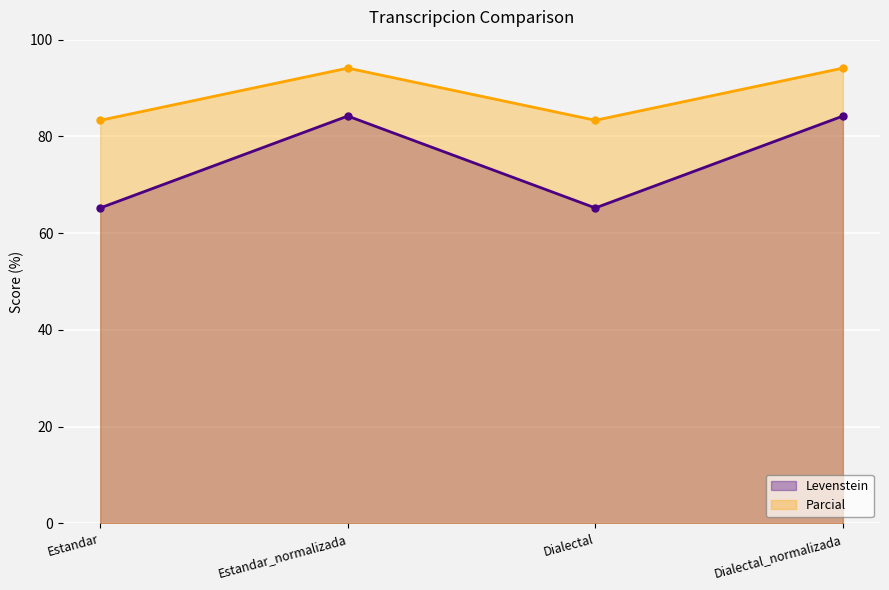

Which series has the largest total across all categories?

Parcial